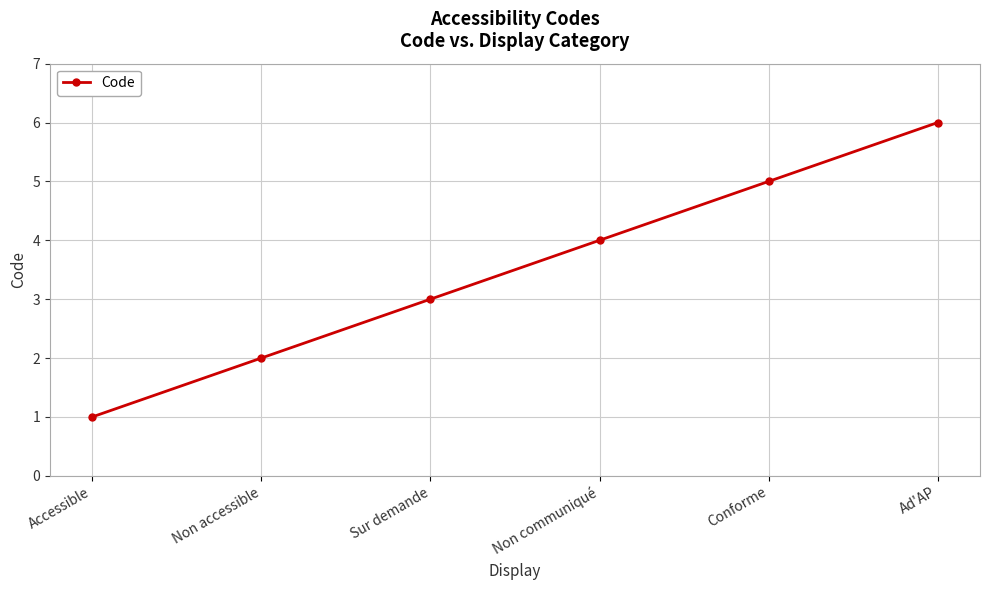

Is it true that the value at Ad'AP is 6?

True